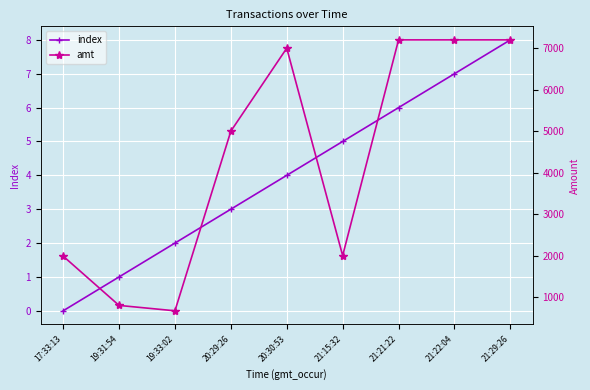

What position from the left is 19:33:02?

3